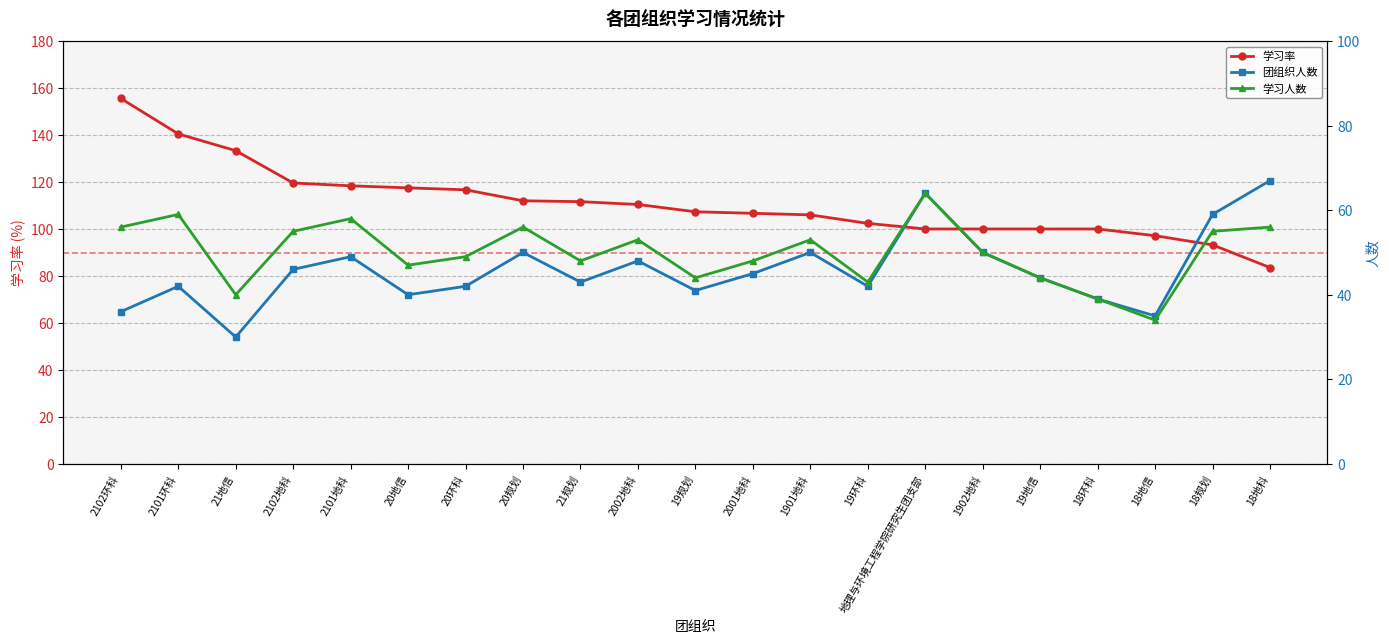

Count the number of categories in the chart.

21